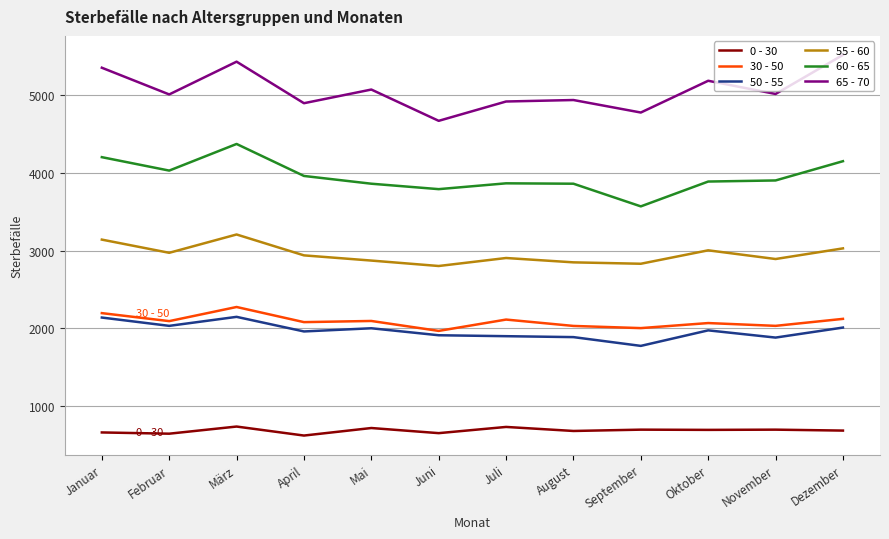

What is the difference between the 60 - 65 values at Februar and Januar?

173